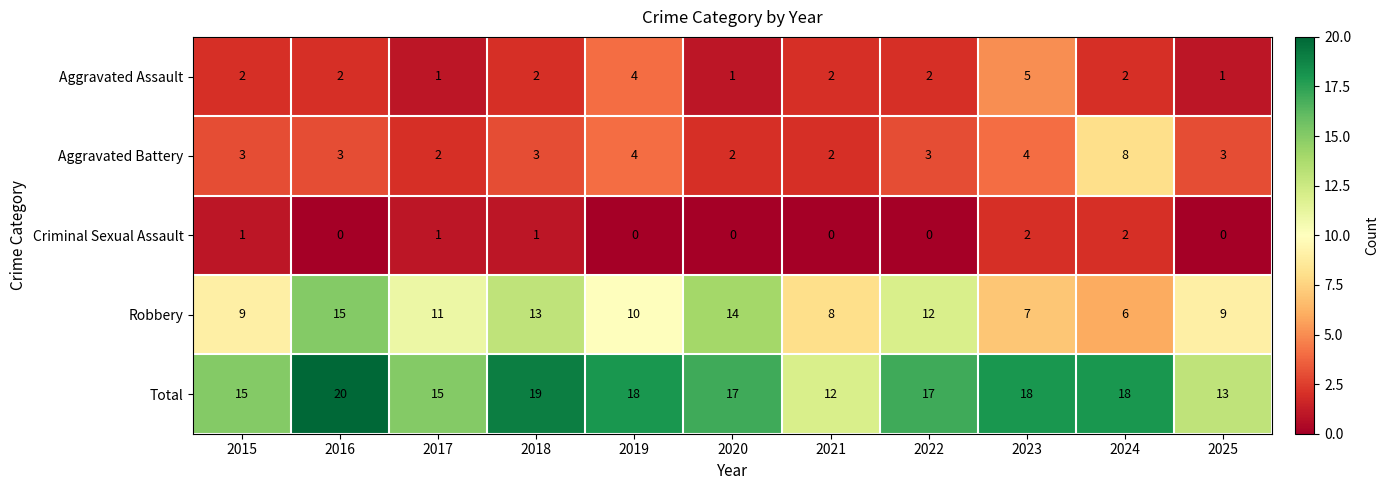

Which label corresponds to the largest value in the chart?

2016